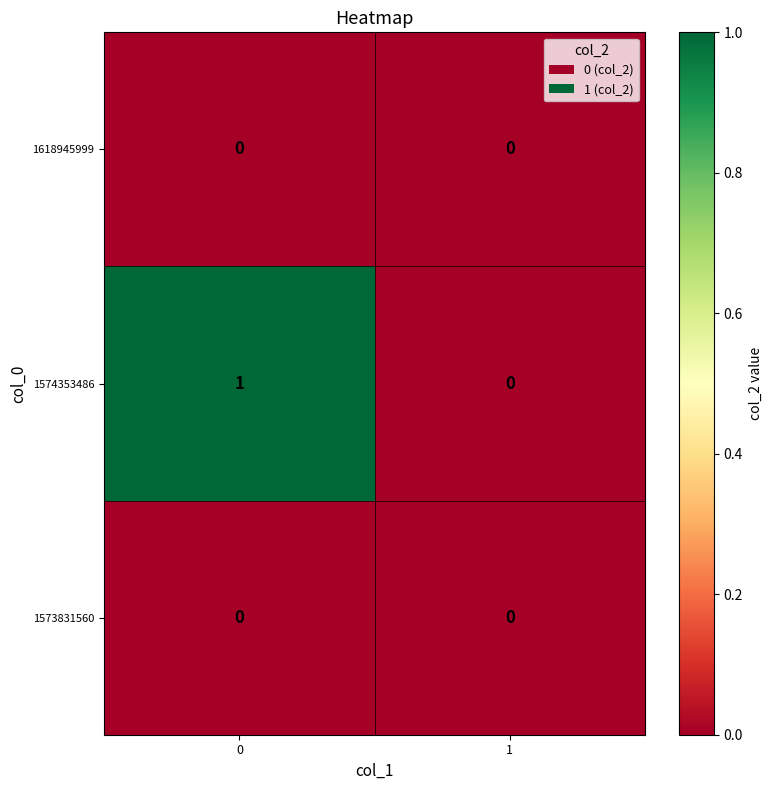

The value of 1574353486 at 0 is 2. True or false?

False